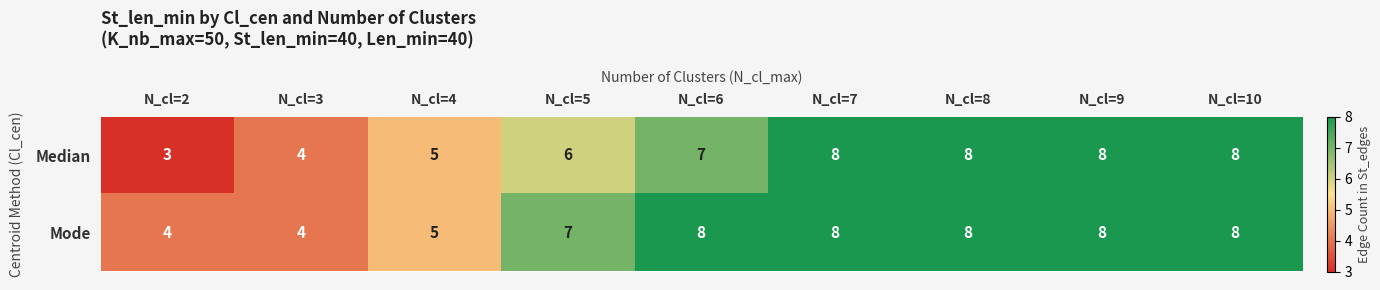

Which series has the widest spread of values?

Median